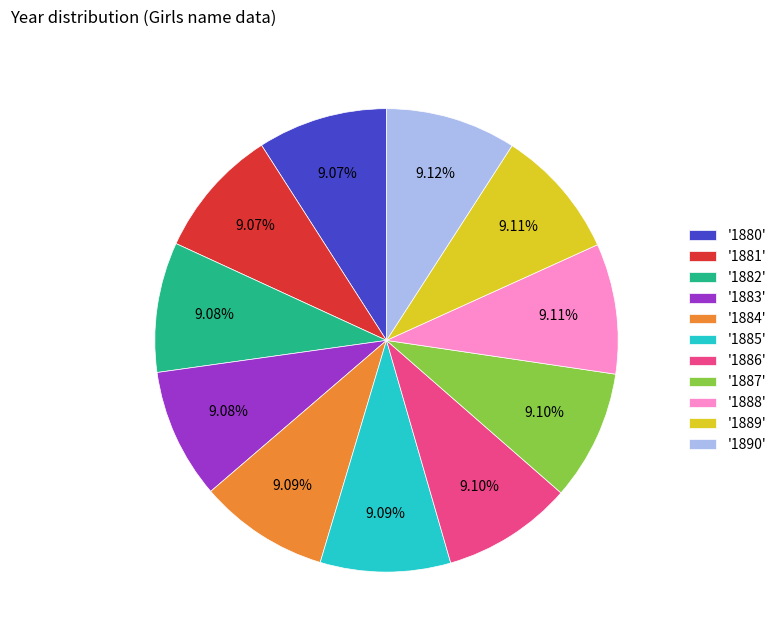

Is there any slice that represents more than half of the pie?

No